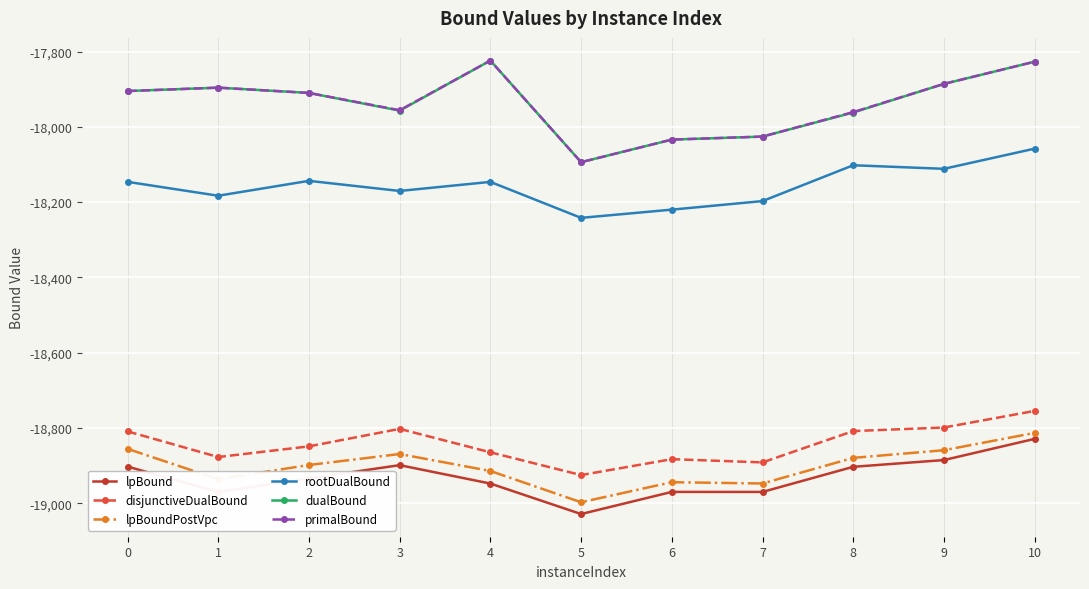

How many lines are shown in the chart?

6